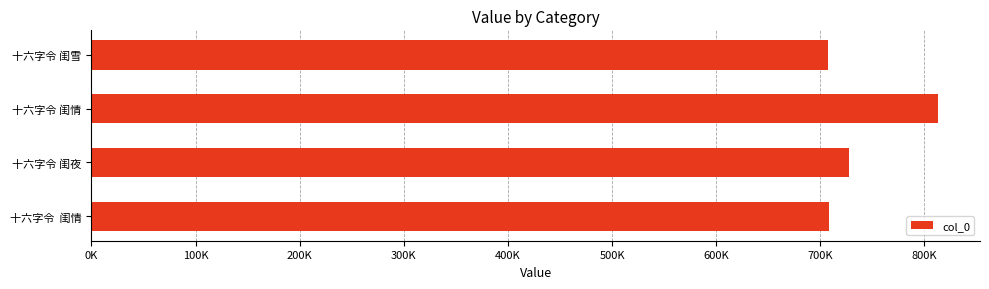

What is the greatest value displayed?

812710